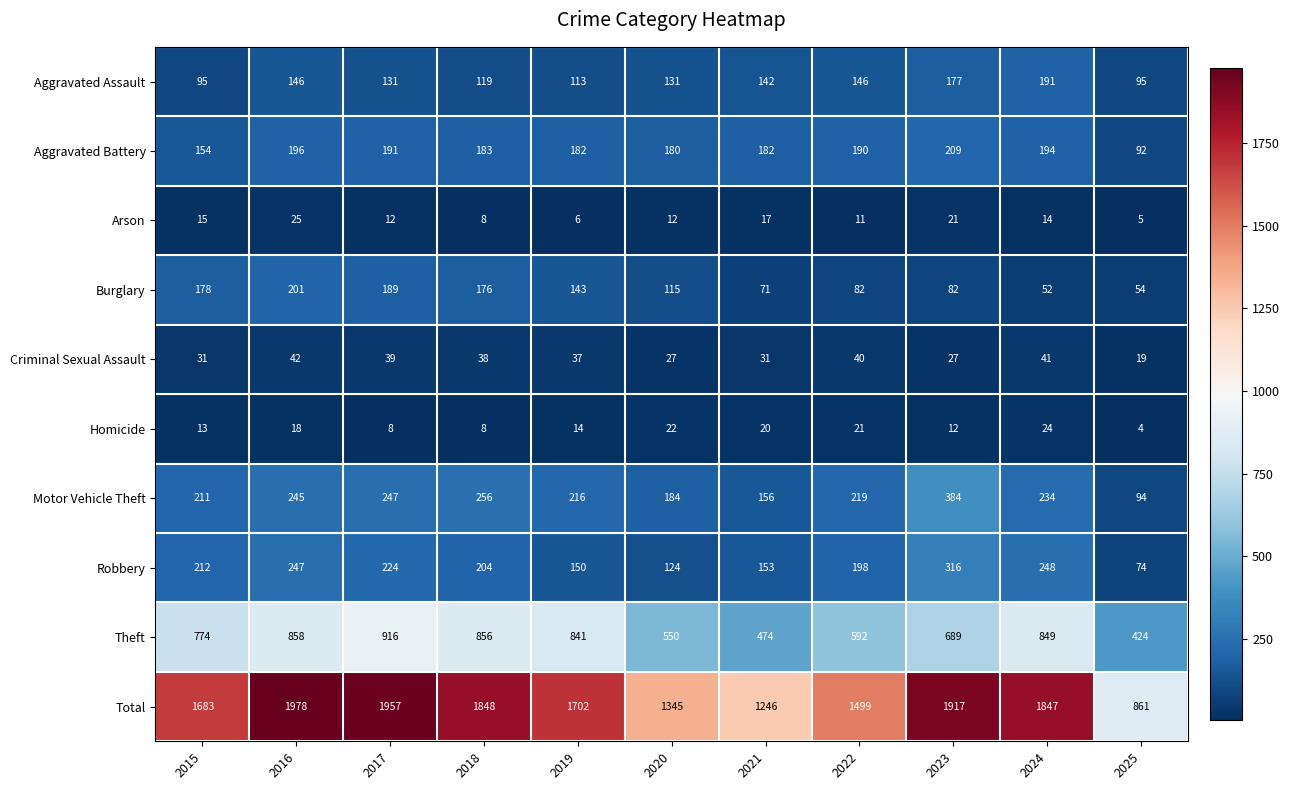

At which label is Theft closest to 670?

2023